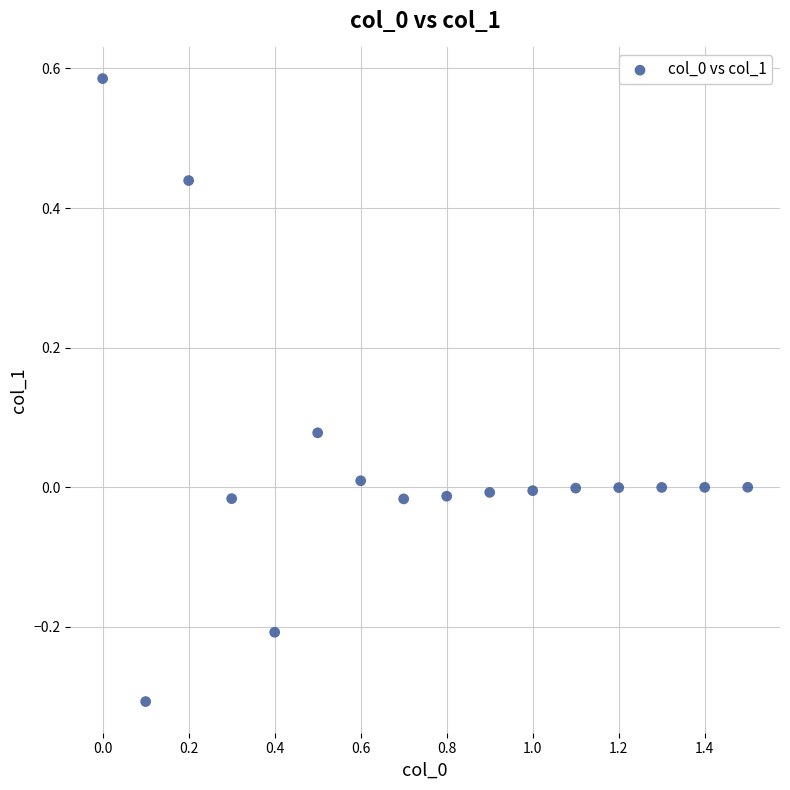

What is the range of Y values (max minus min)?

0.9